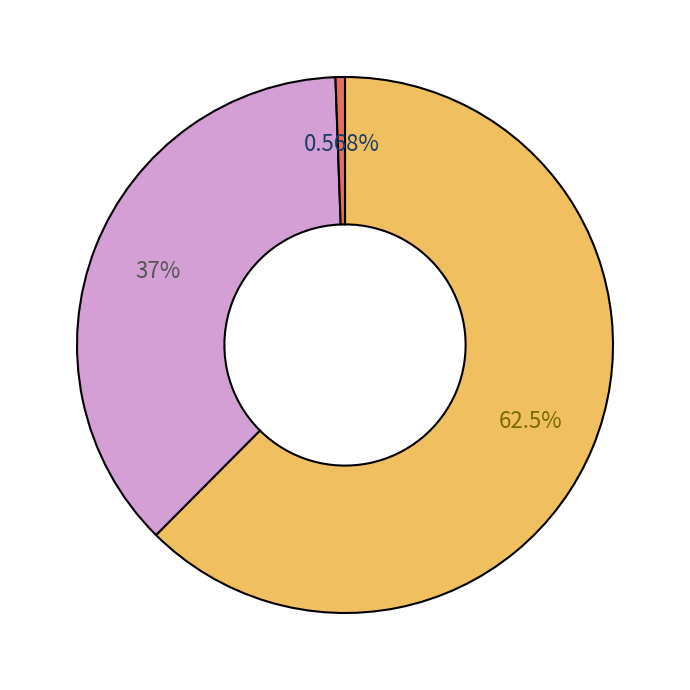

Is there any slice that represents more than half of the pie?

Yes